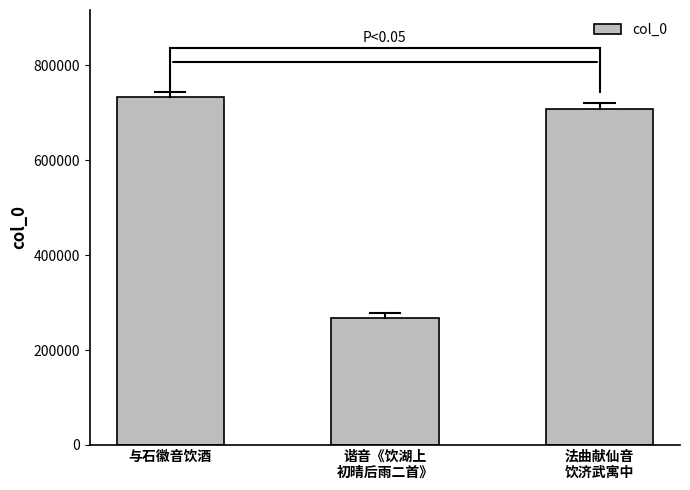

What is the value of the 3rd bar from the left?

708885